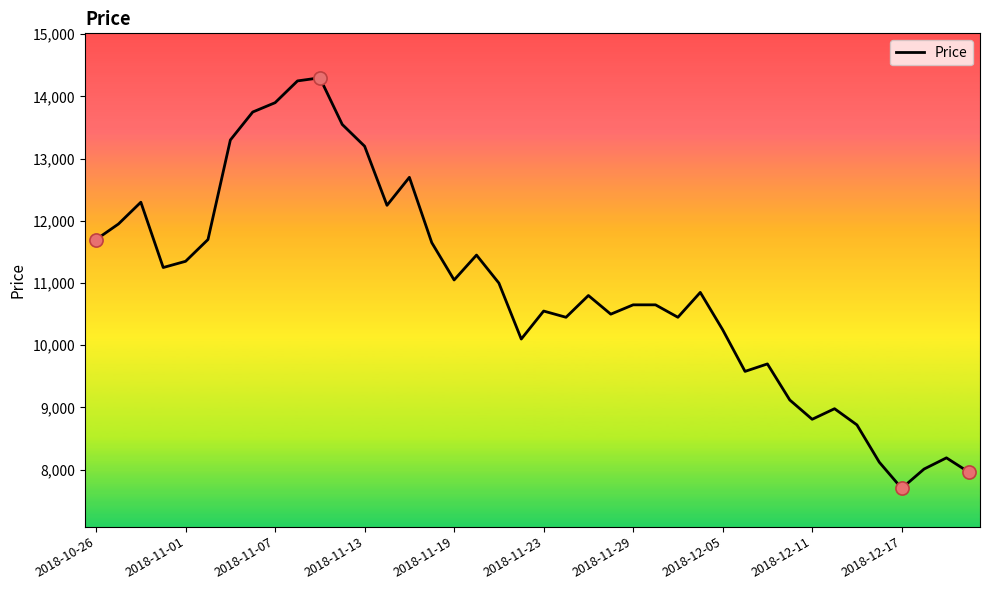

What is the maximum value shown in the chart?

14300